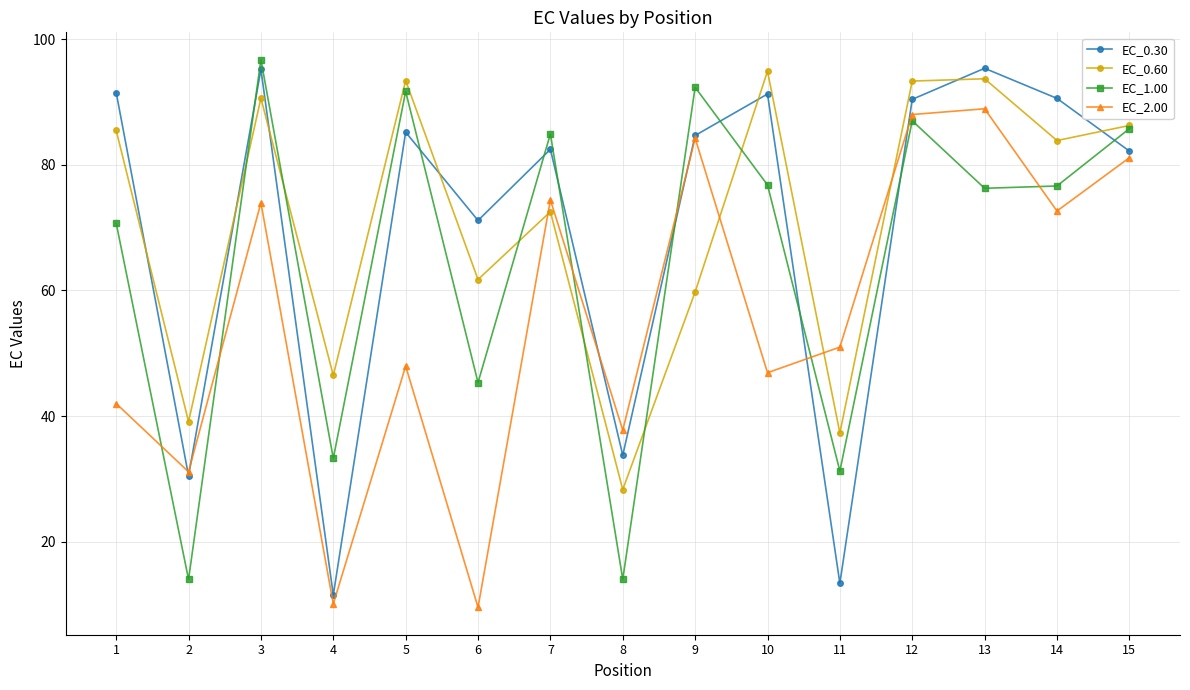

How many intersections are there between EC_2.00 and EC_1.00?

6